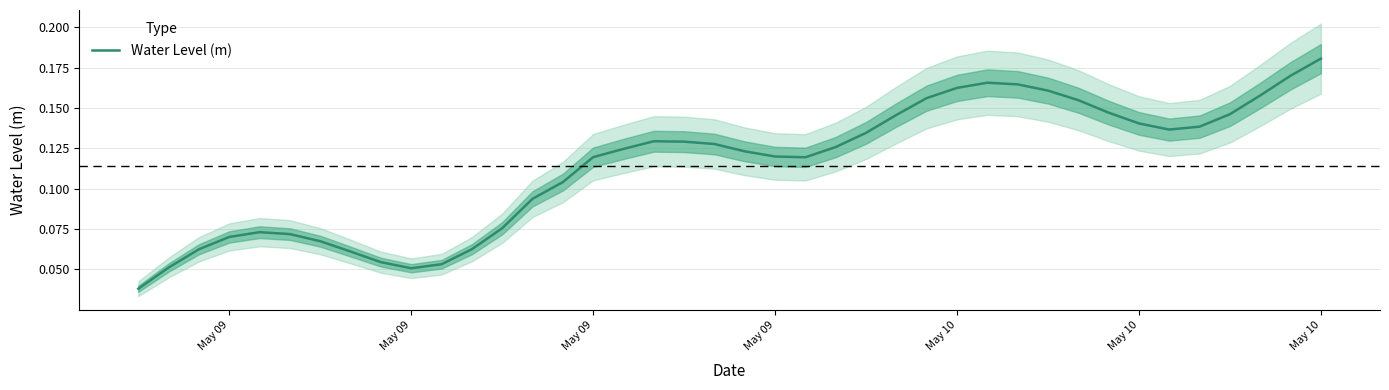

Is this an area chart (filled region under the line)?

No